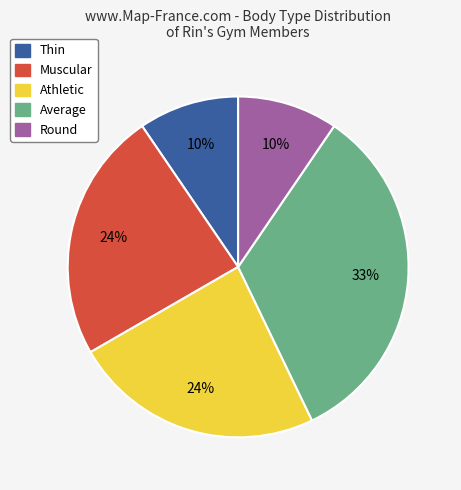

How many slices are in this pie chart?

5